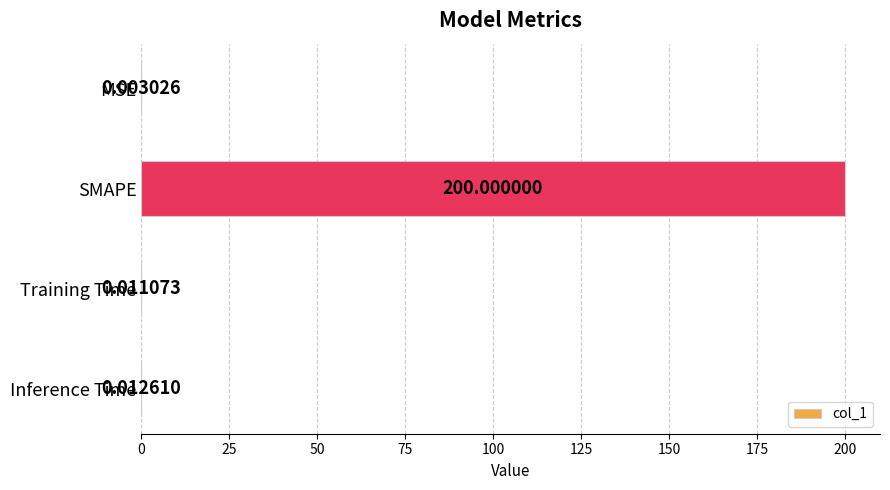

What is the sum of the values at MSE and SMAPE?

200.0